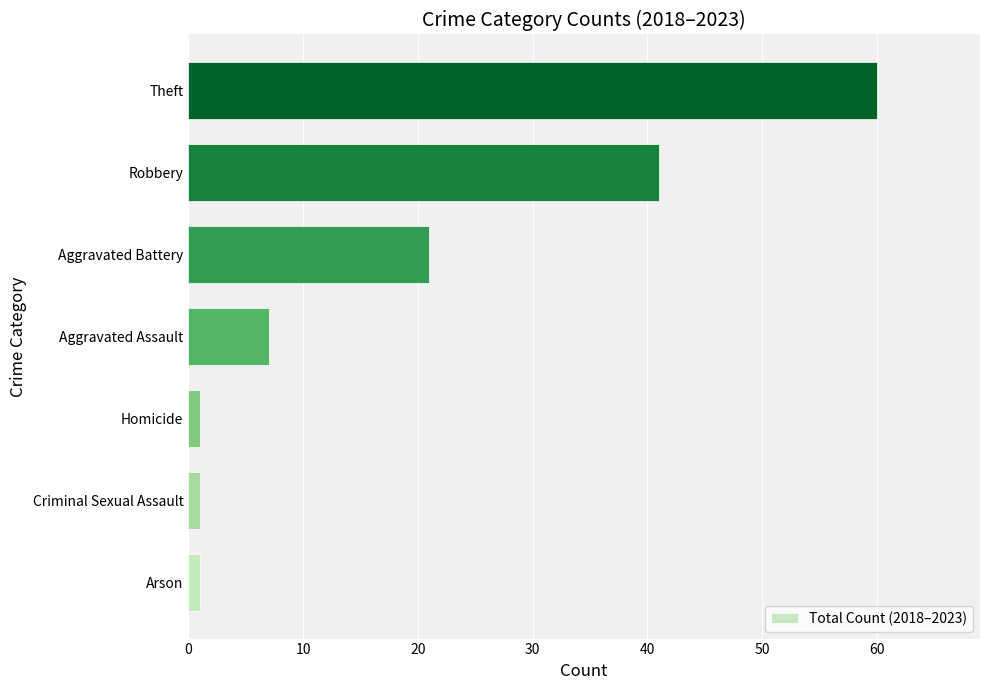

What is the maximum value shown in the chart?

60